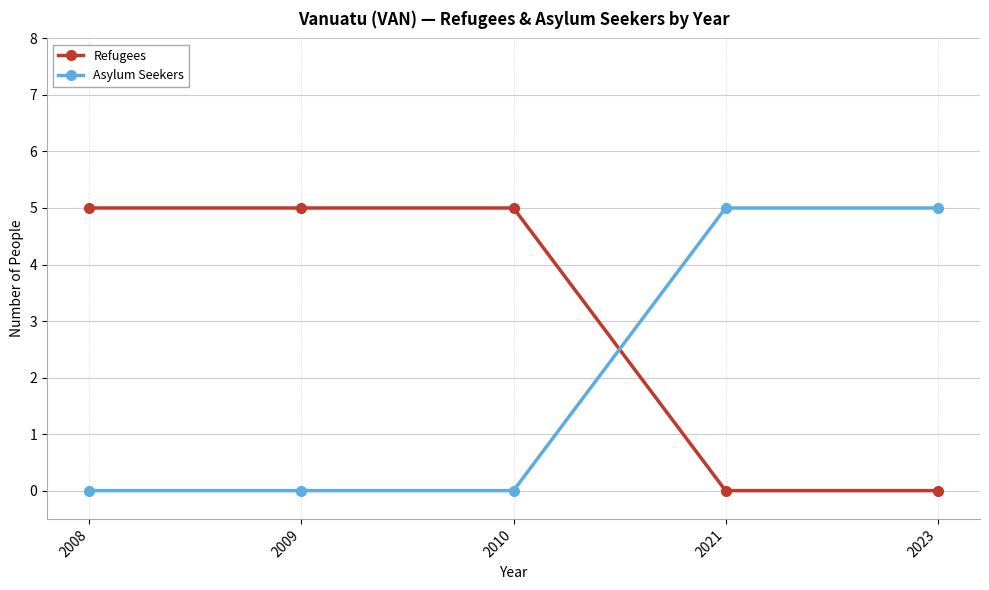

What is the spread (max minus min) of values at 2008?

5